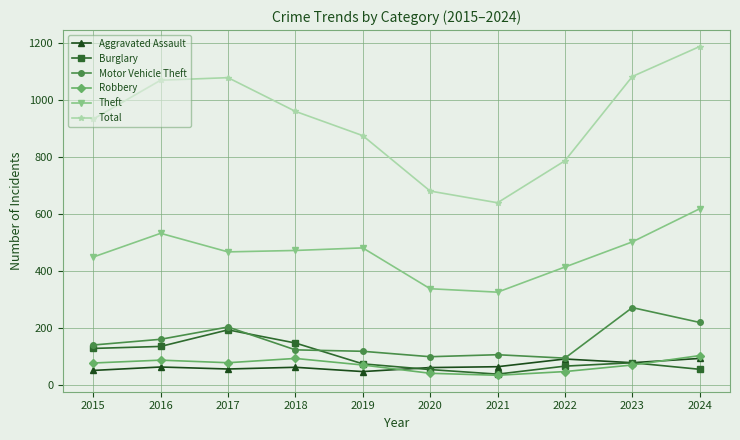

What is the sum of all Motor Vehicle Theft values?

1543